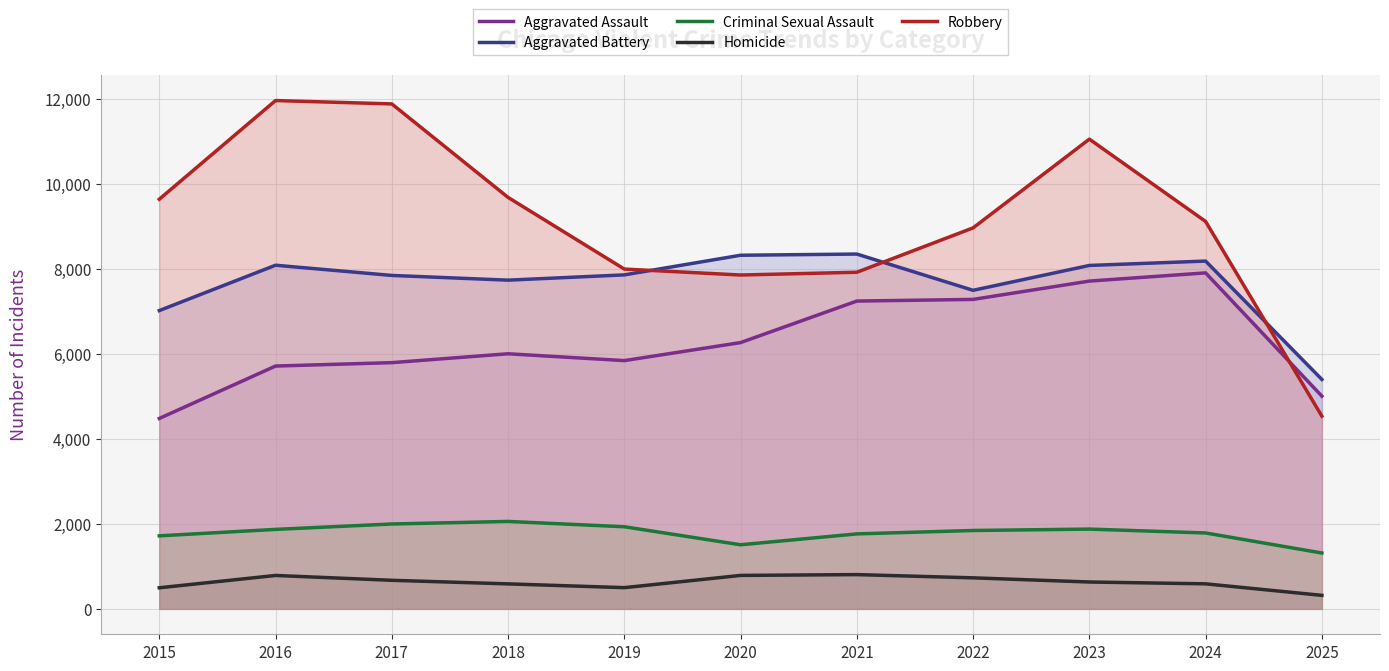

True or false: Robbery has a value of 7920 at 2021.

True